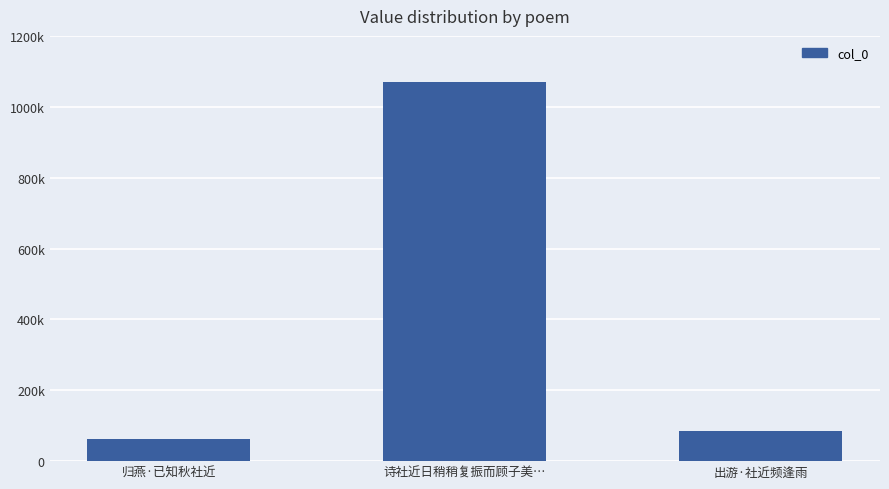

What is the average value?

405411